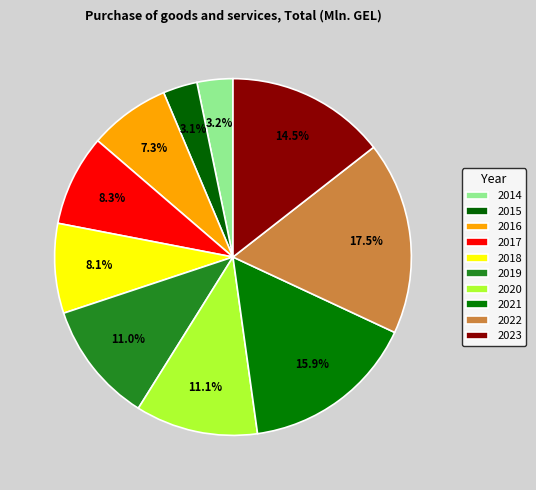

To the nearest percent, what is the combined percentage of 2014 and 2017?

12%